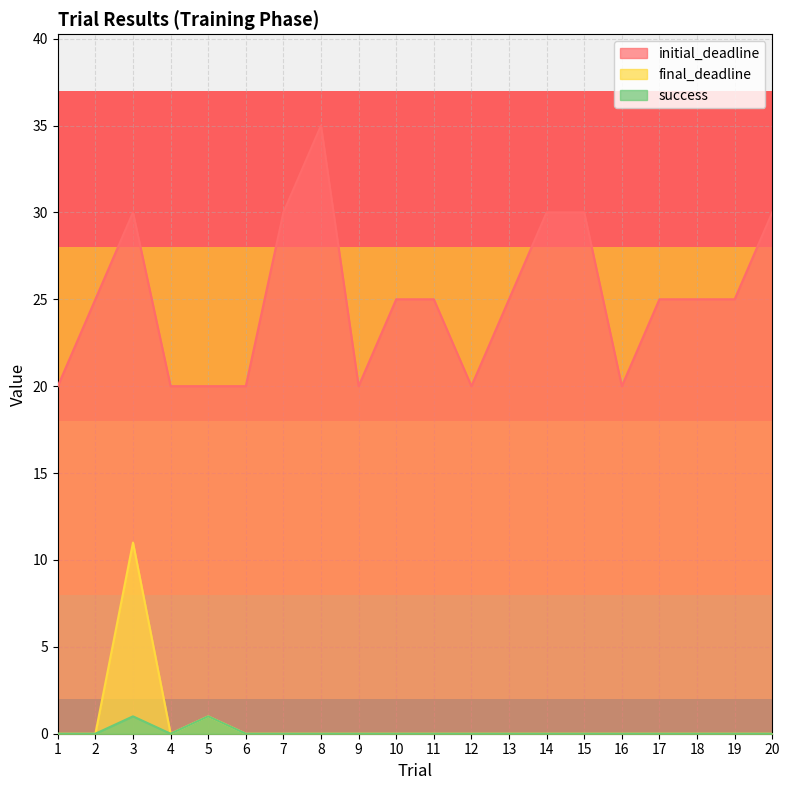

What is the total value across all series at 14?

30